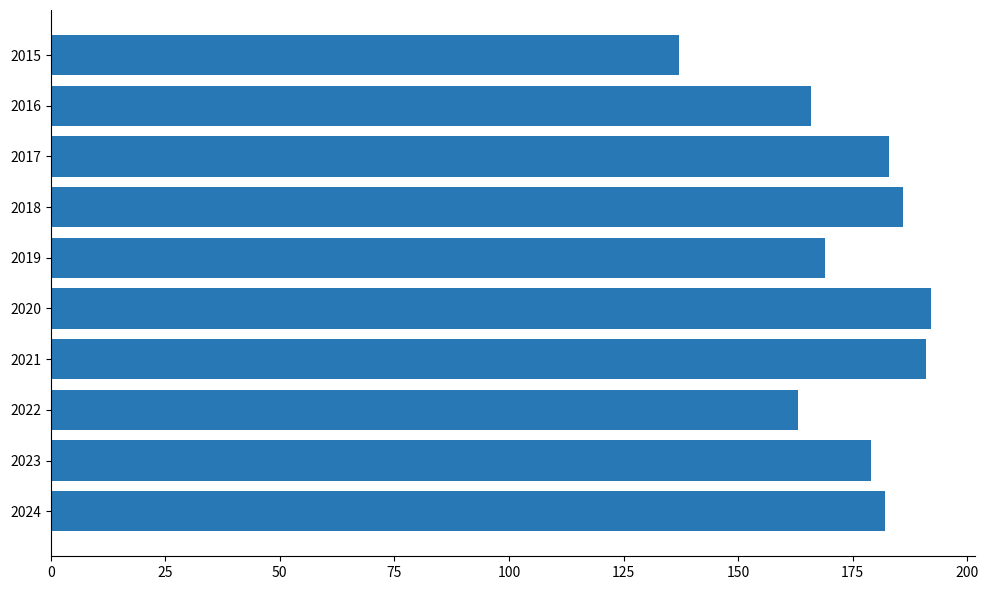

How many bars are there in total?

10